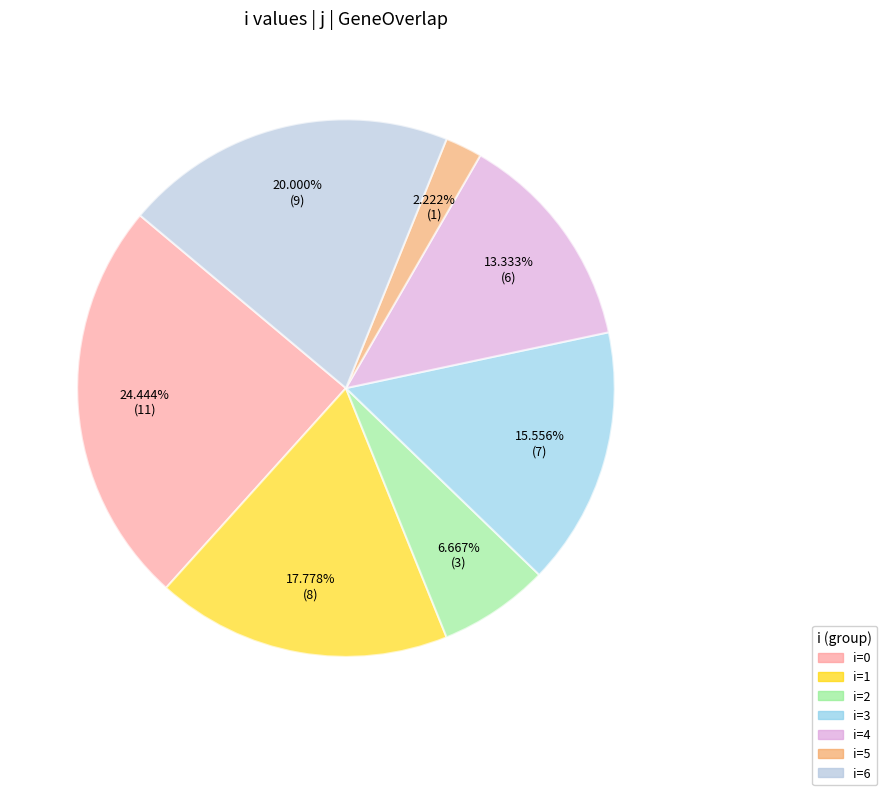

Is there a majority slice in this chart?

No